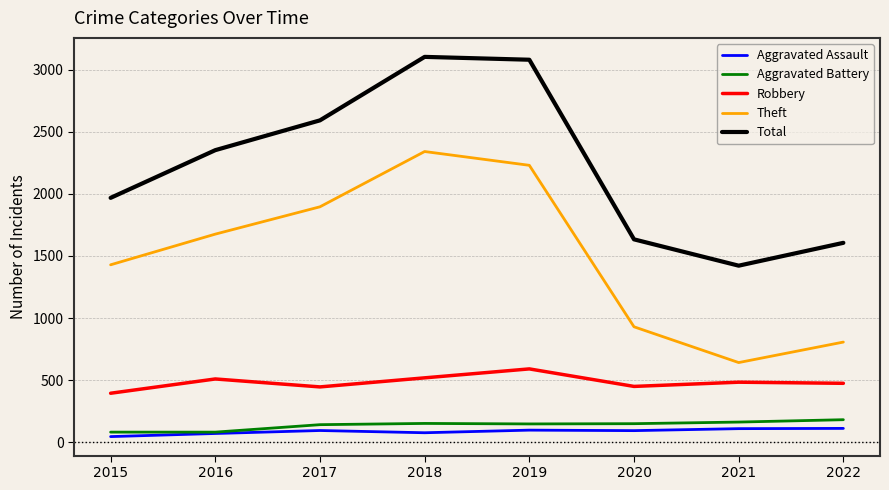

What is the spread (max minus min) of values at 2016?

2281